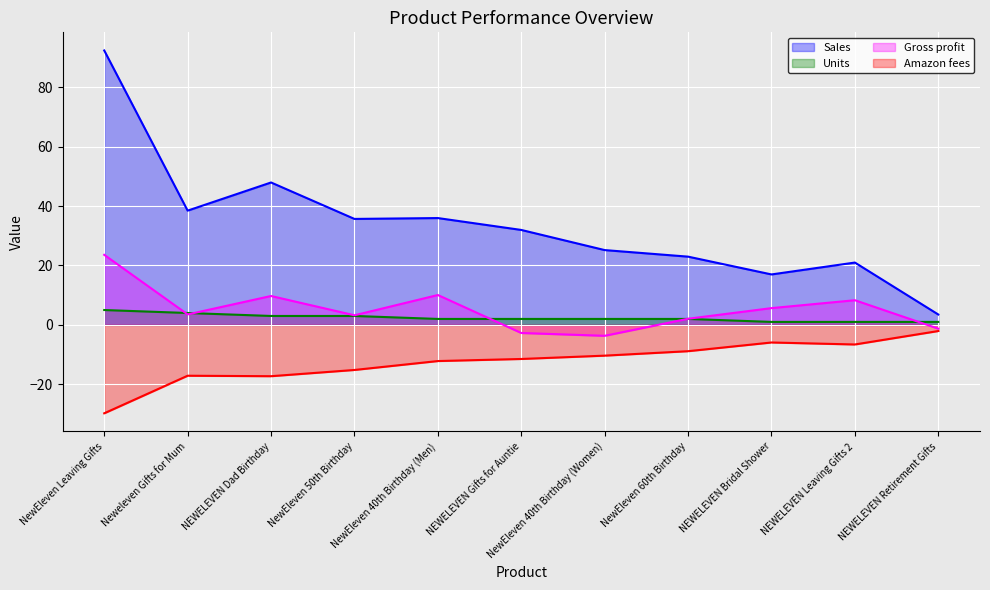

The Sales series shows 16.8 at NewEleven 40th Birthday (Men). True or false?

False